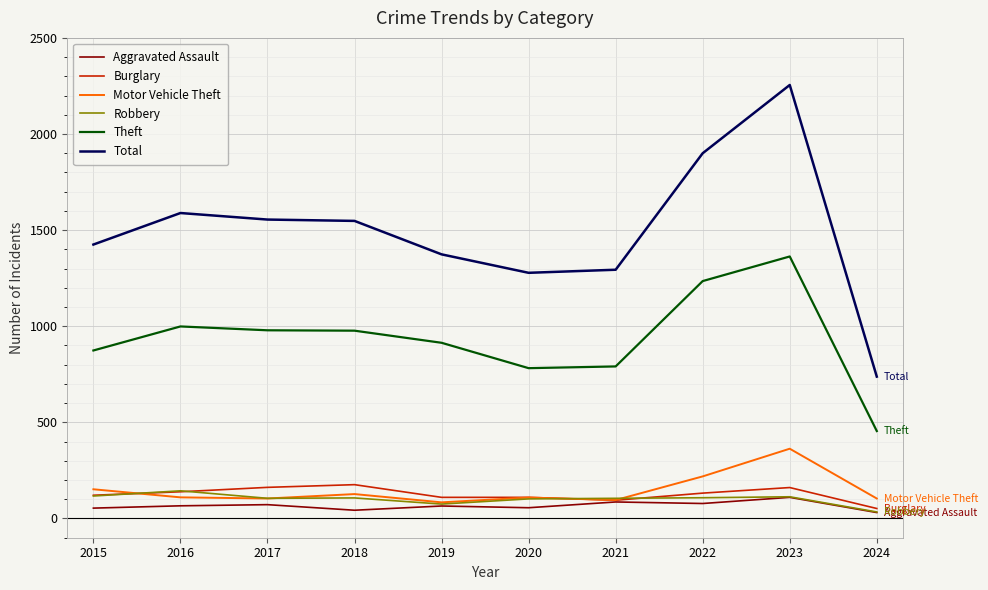

How many series are shown in this chart?

6